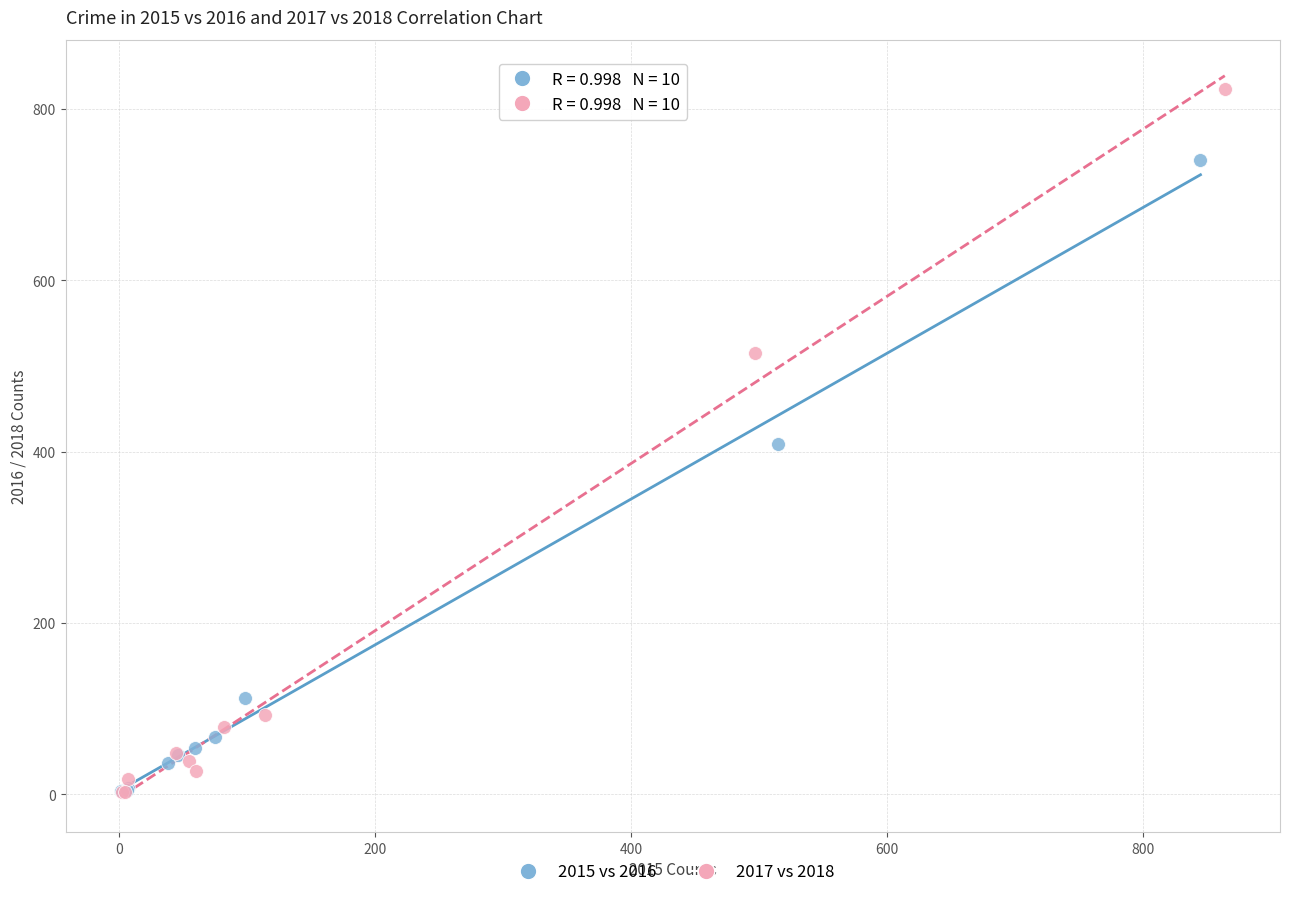

Which series reaches the maximum Y coordinate?

2017 vs 2018